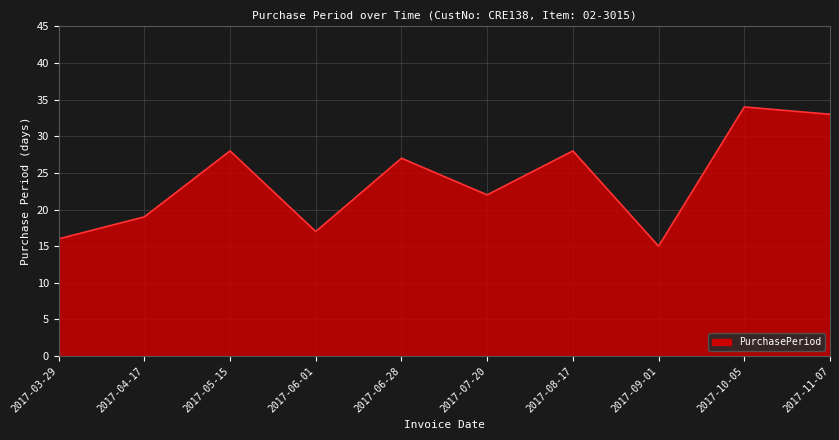

What is the minimum value shown in the chart?

15